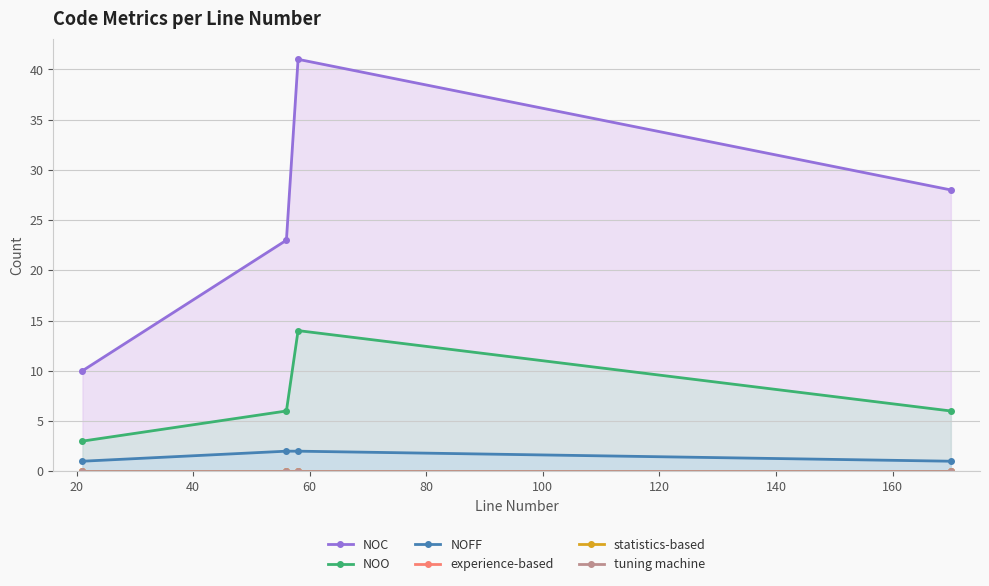

Which series has the widest spread of values?

NOC